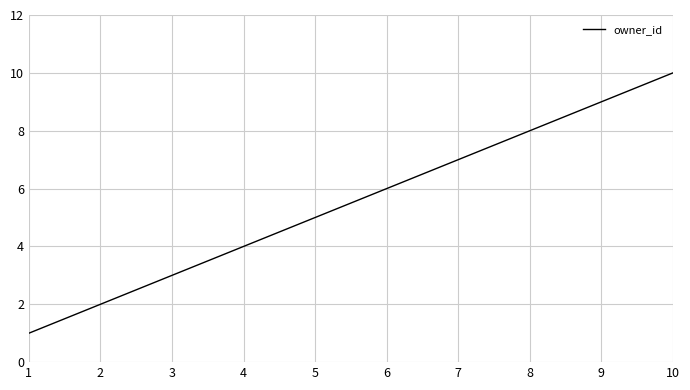

At which category does the chart reach its peak across all series?

10